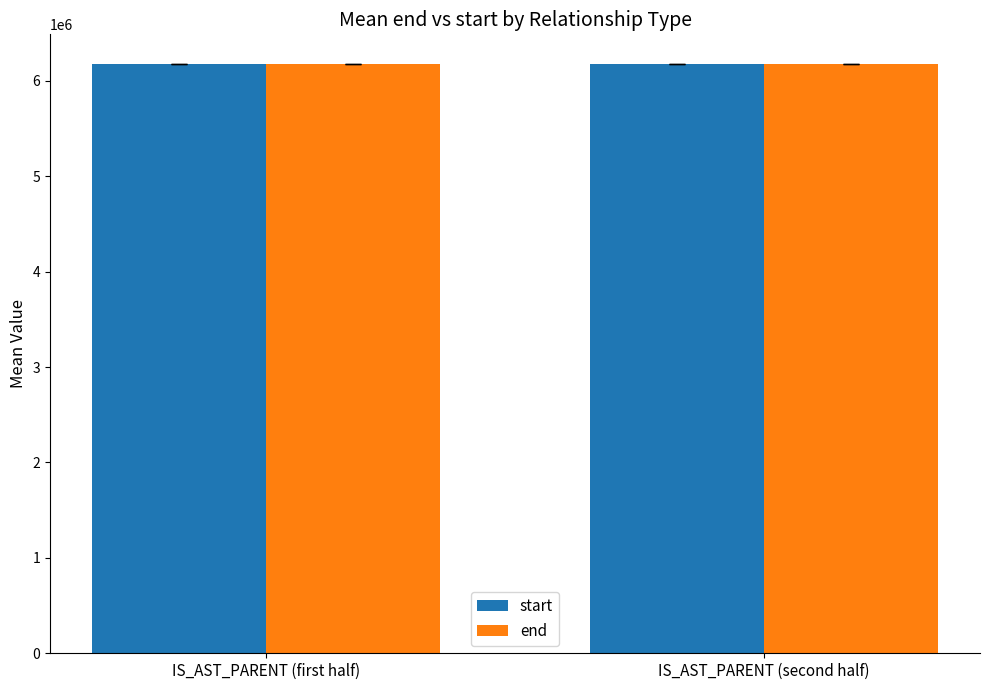

What is the sum of the start values at IS_AST_PARENT (second half) and IS_AST_PARENT (first half)?

12356941.5